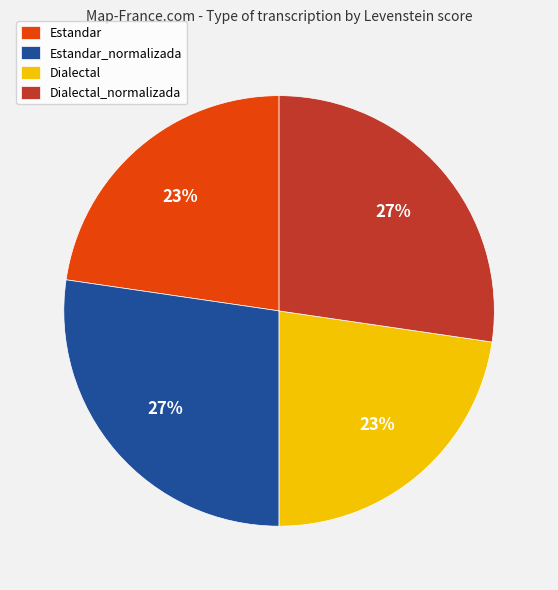

Count the number of slices in the pie.

4